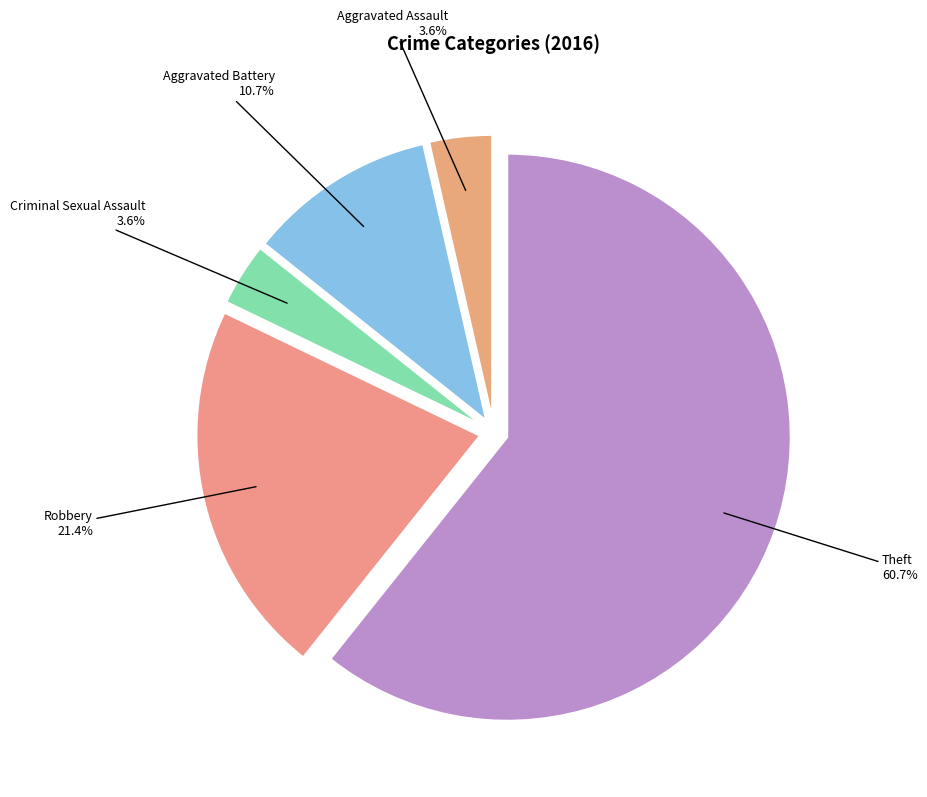

To the nearest percent, what is the average slice percentage?

20%